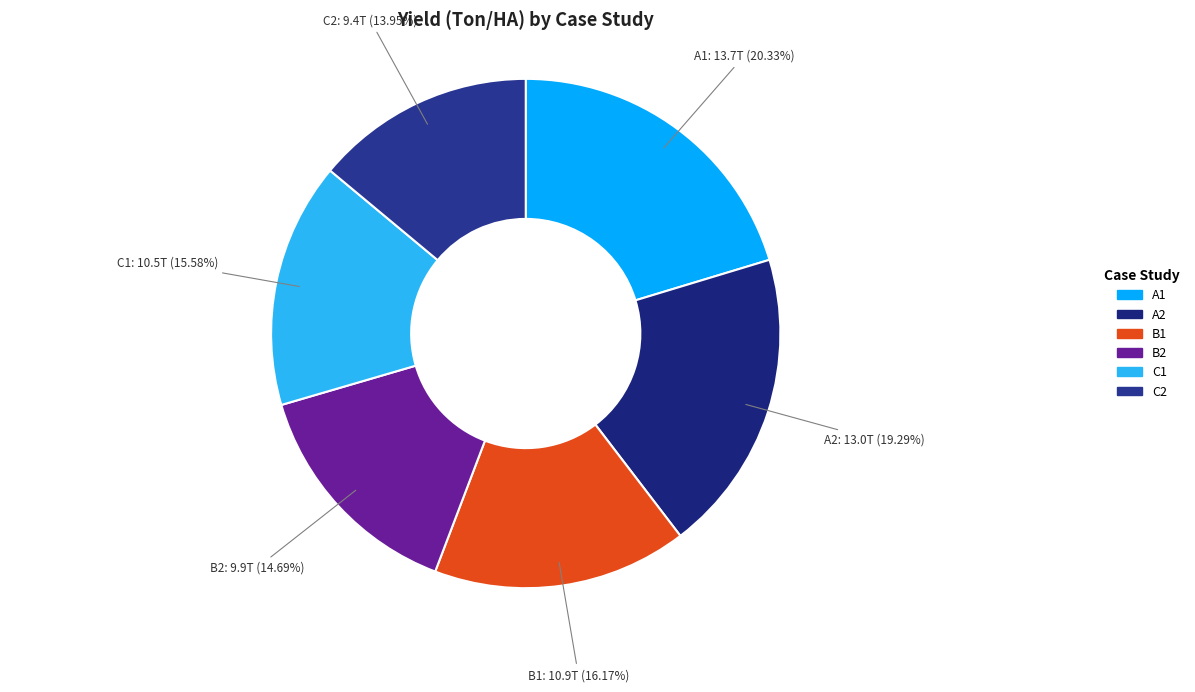

What is the ratio of the value at C2 to the value at C1?

0.9